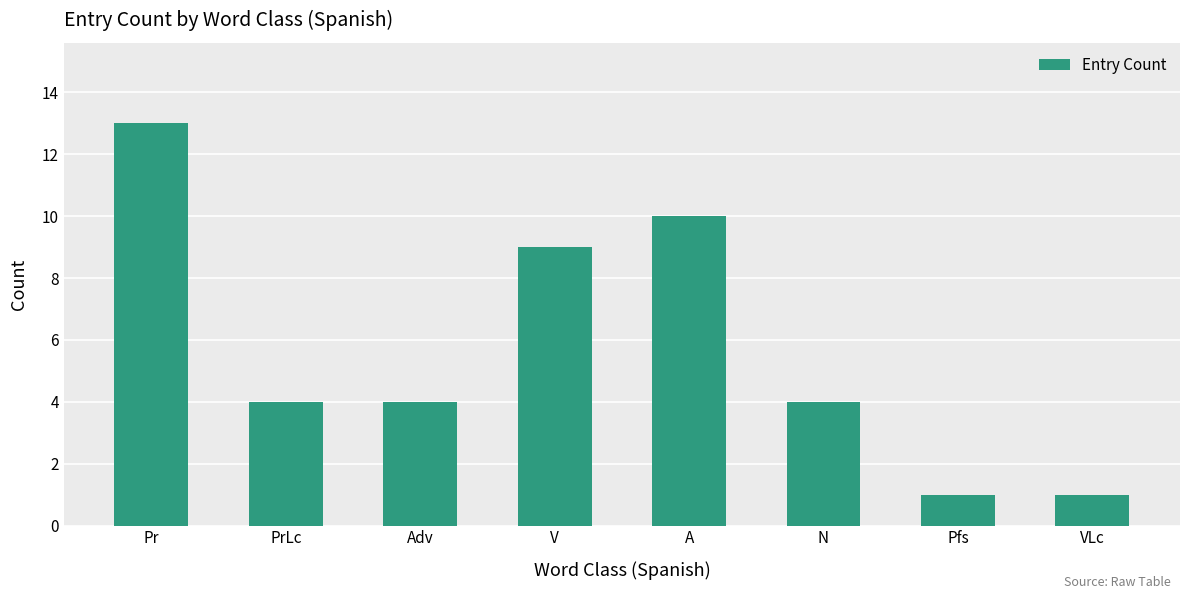

Where does the data first go above 4?

Pr